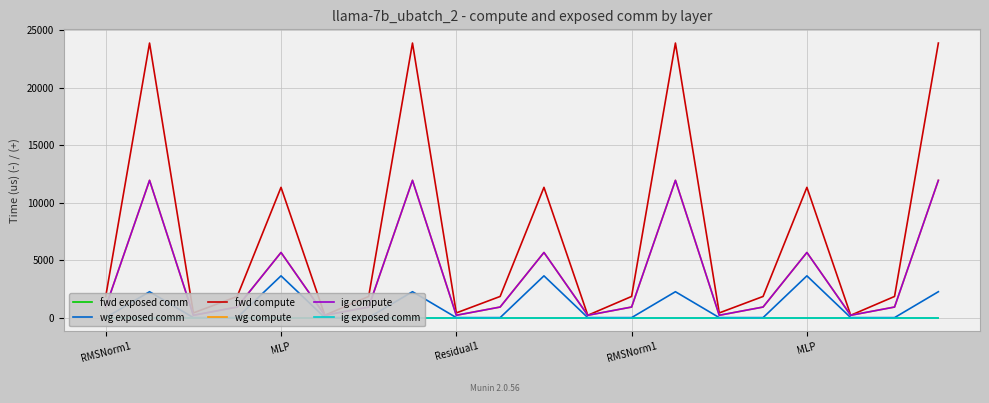

What is the difference between the second highest and minimum values in the wg exposed comm series?

3634.3